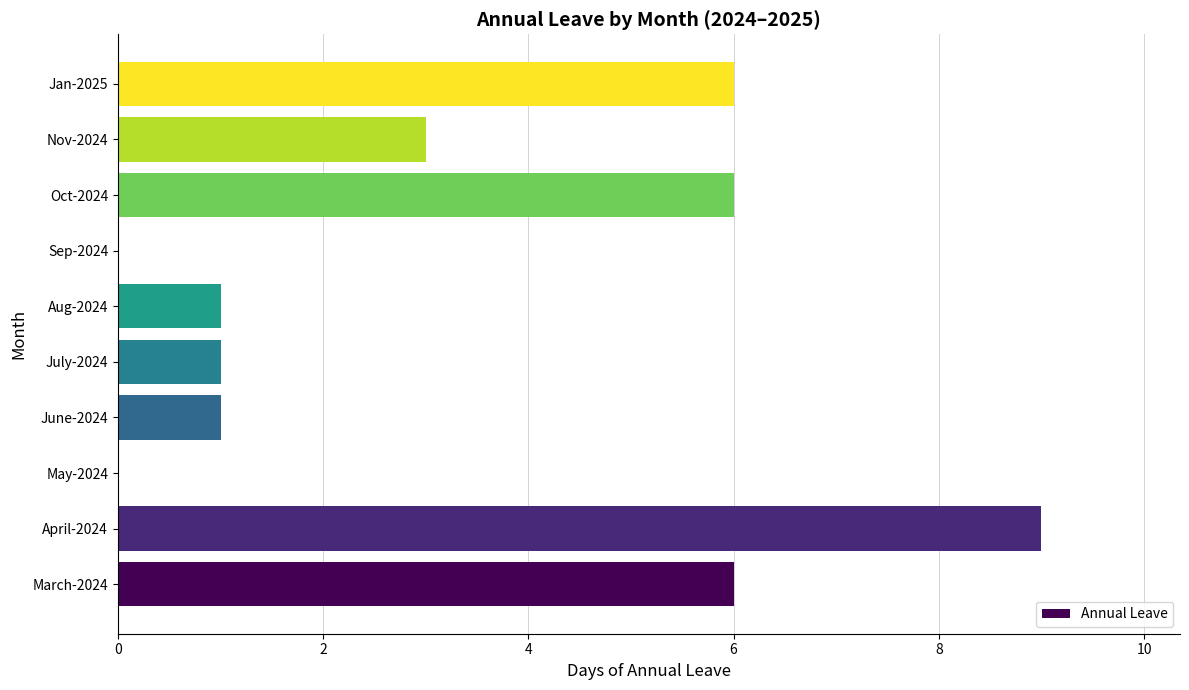

What is the change in value from June-2024 to Oct-2024?

+5